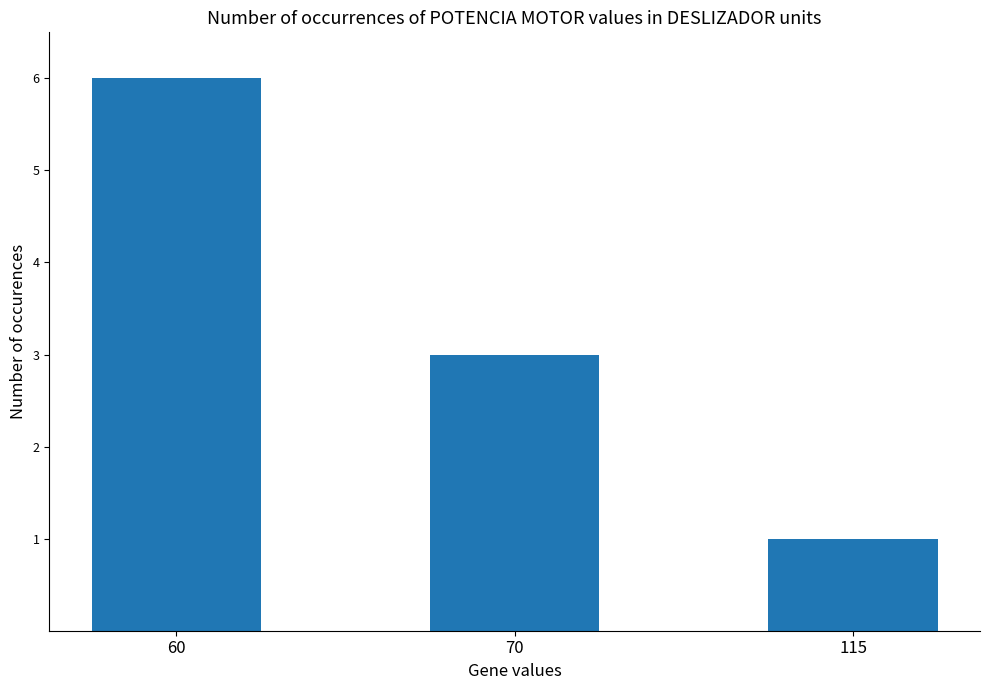

What is the sum of all values?

10